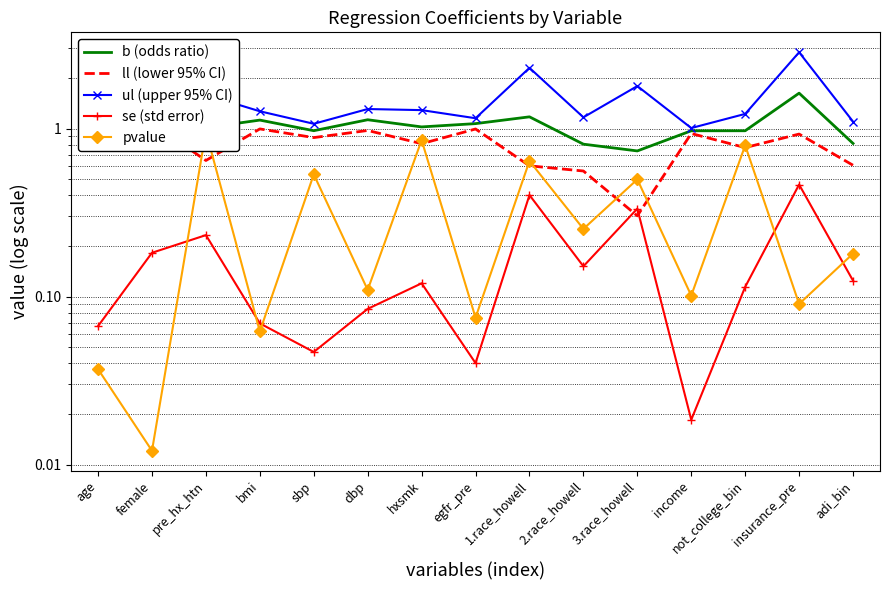

How many interior local valleys does the pvalue series have?

7